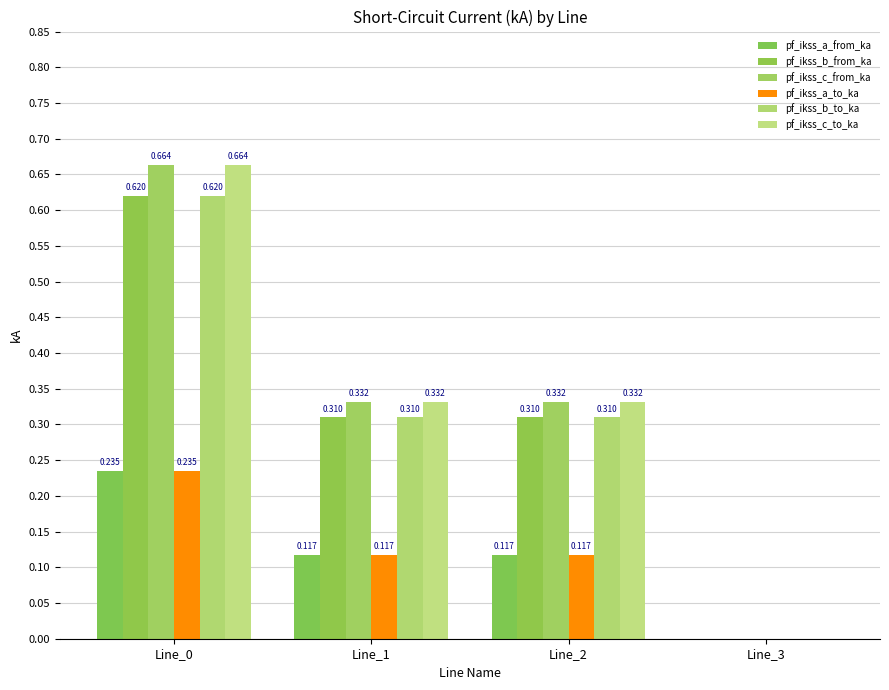

What is the difference between the second highest and minimum values in the pf_ikss_a_to_ka series?

0.1